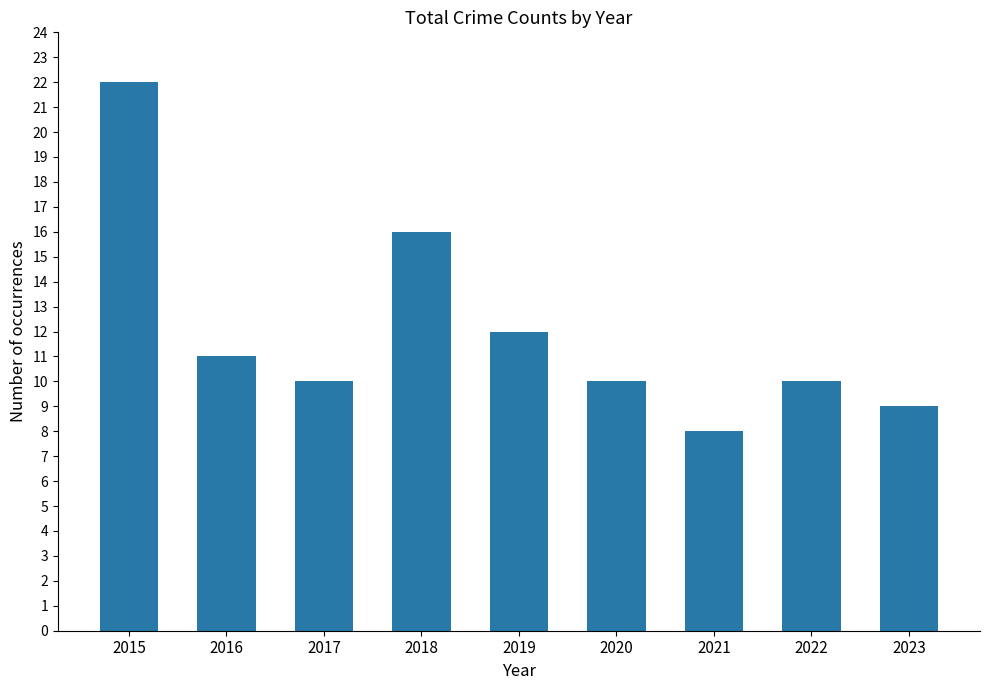

How many bars are there in total?

9